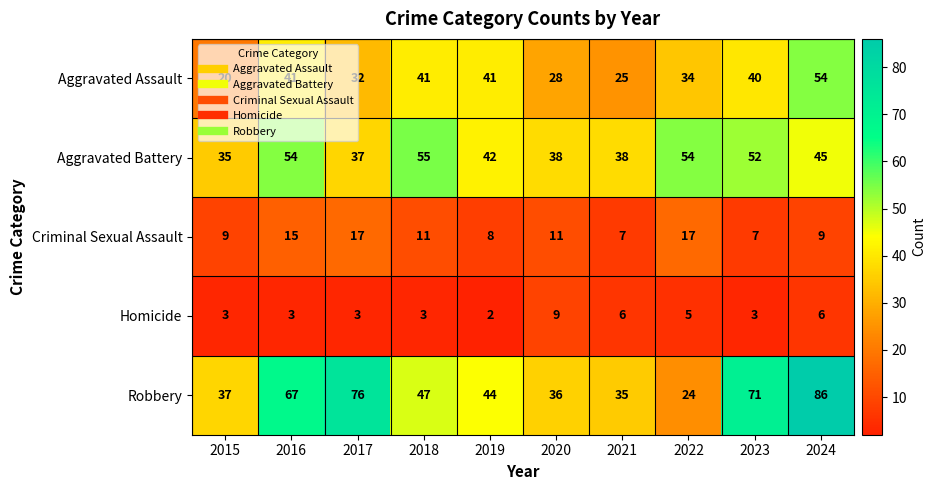

True or false: Aggravated Assault has a value of 40 at 2023.

True